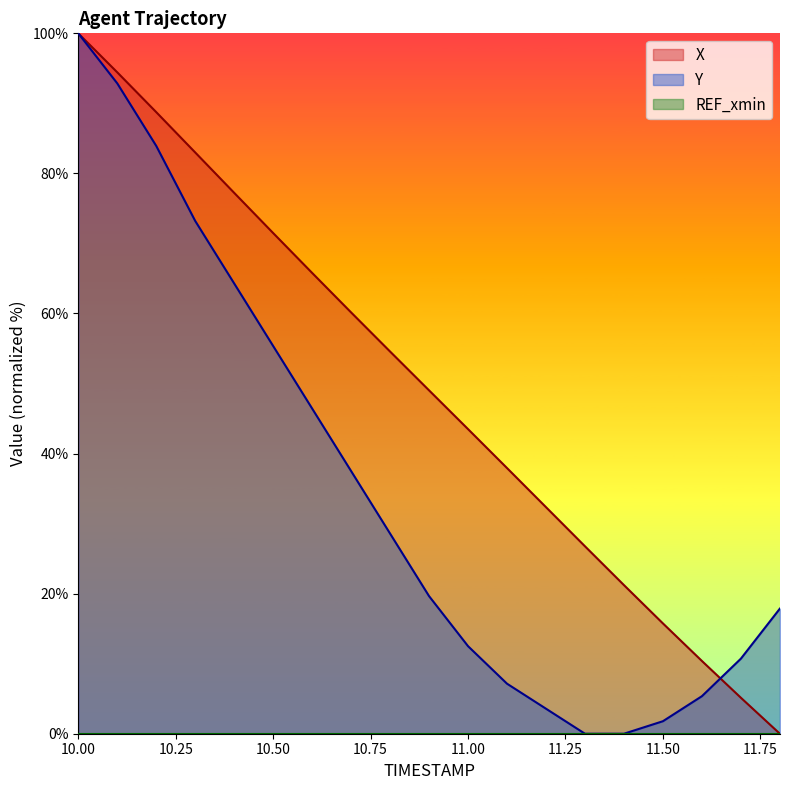

Reading left to right, extract all data points from this chart.

X: 10.0=100.0	10.1=94.4	10.2=88.7	10.3=83.0	10.4=77.2	10.5=71.5	10.6=65.8	10.7=60.1	10.8=54.6	10.9=49.0	11.0=43.5	11.1=37.9	11.2=32.3	11.3=26.8	11.4=21.2	11.5=15.7	11.6=10.4	11.7=5.1	11.8=0.0
Y: 10.0=100.0	10.1=92.9	10.2=83.9	10.3=73.2	10.4=64.3	10.5=55.4	10.6=46.4	10.7=37.5	10.8=28.6	10.9=19.6	11.0=12.5	11.1=7.1	11.2=3.6	11.3=0.0	11.4=0.0	11.5=1.8	11.6=5.4	11.7=10.7	11.8=17.9